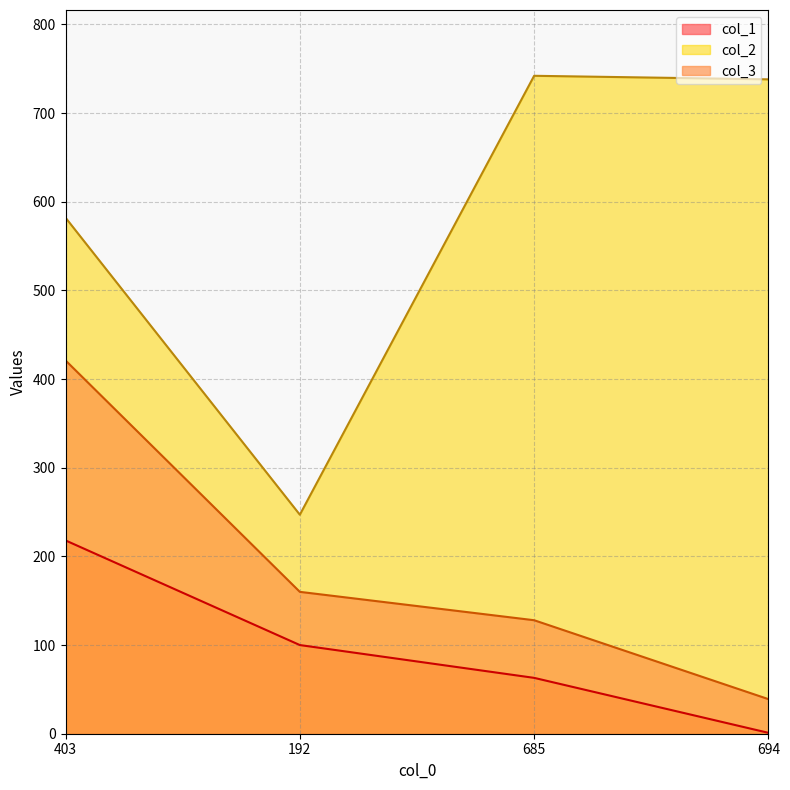

What are all the series names shown in the legend?

col_1, col_2, col_3